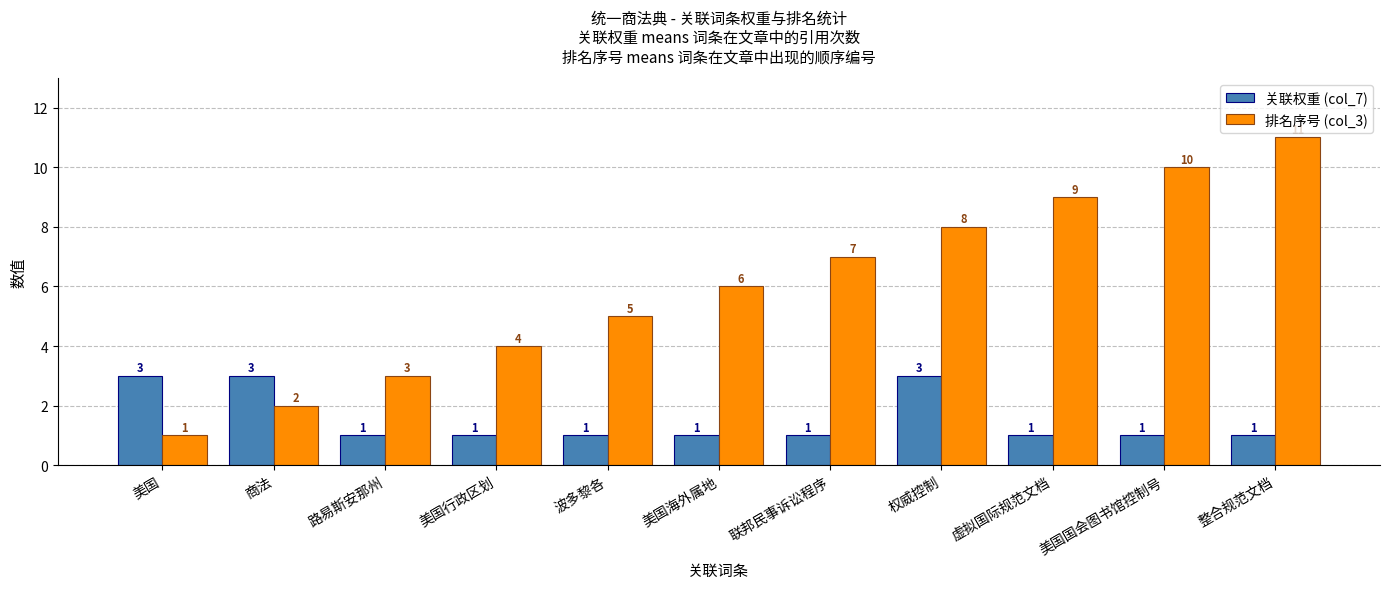

Rank the categories by 排名序号 (col_3) value from highest to lowest.

整合规范文档, 美国国会图书馆控制号, 虚拟国际规范文档, 权威控制, 联邦民事诉讼程序, 美国海外属地, 波多黎各, 美国行政区划, 路易斯安那州, 商法, 美国